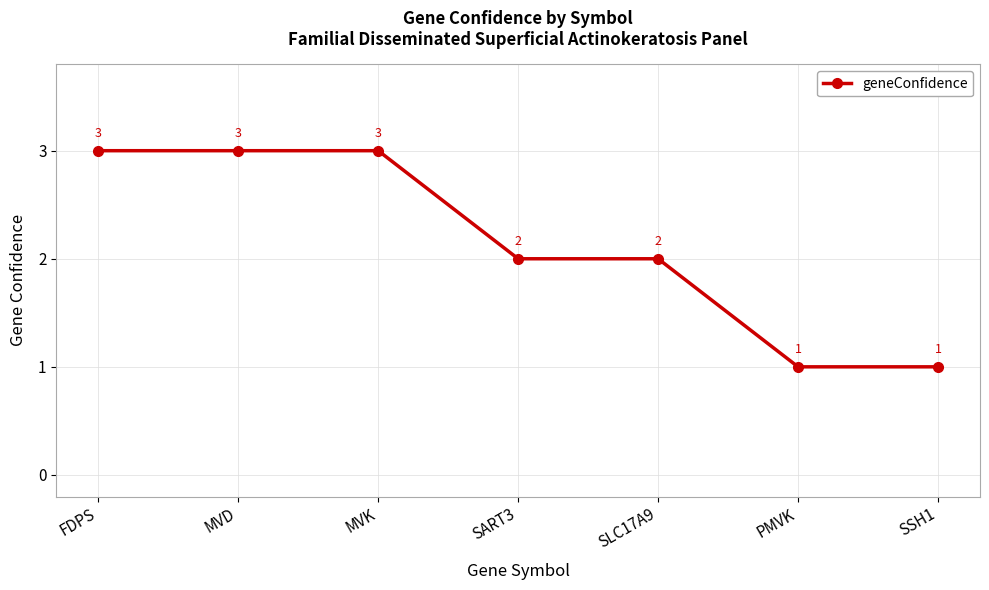

Approximately how many times larger is the value at MVD compared to FDPS?

1.0